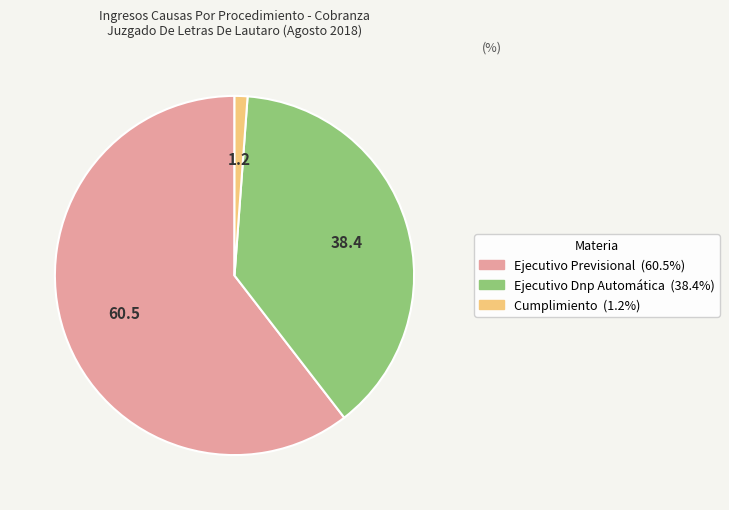

Does Ejecutivo Previsional account for over 50% of the chart?

Yes